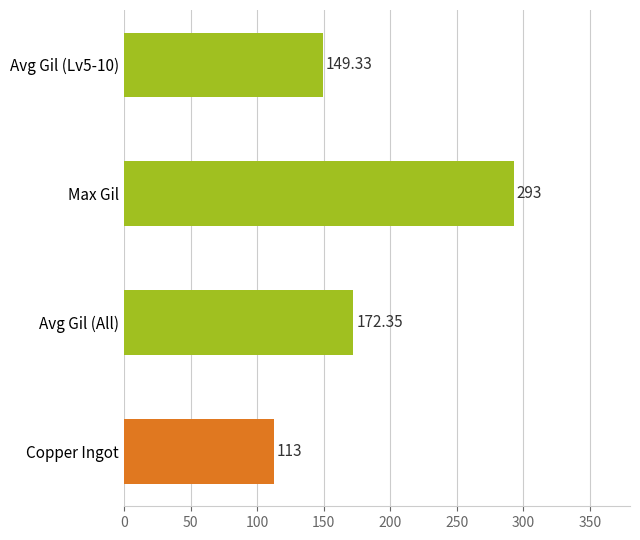

What is the sum of the values at Max Gil and Copper Ingot?

406.0